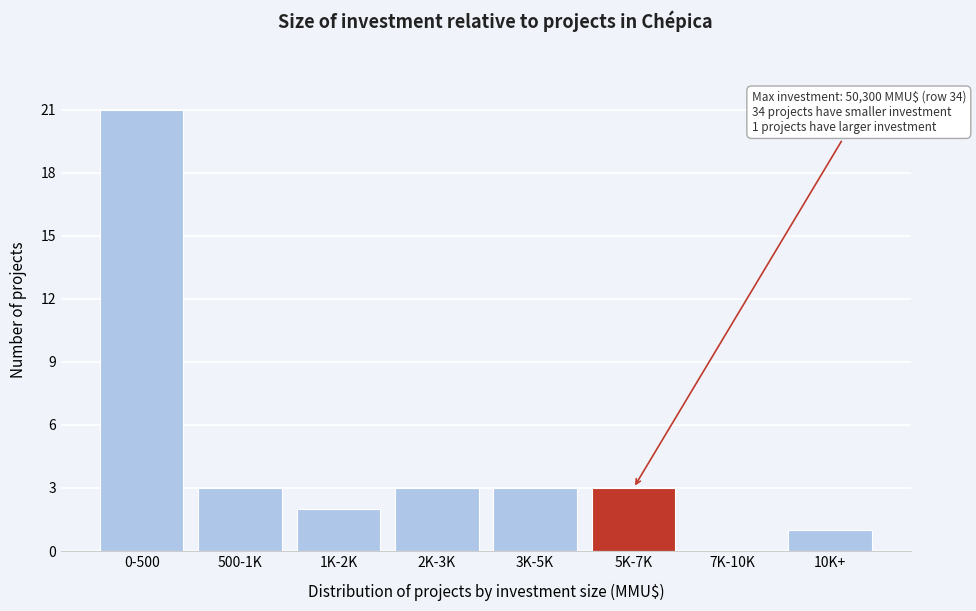

Reading right to left, what are all the values shown in this chart?

10K+=1	7K-10K=0	5K-7K=3	3K-5K=3	2K-3K=3	1K-2K=2	500-1K=3	0-500=21